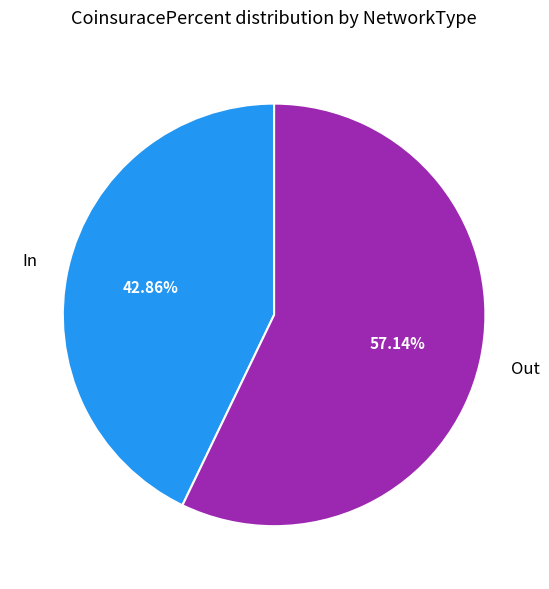

Which slice represents more than half of the pie?

Out